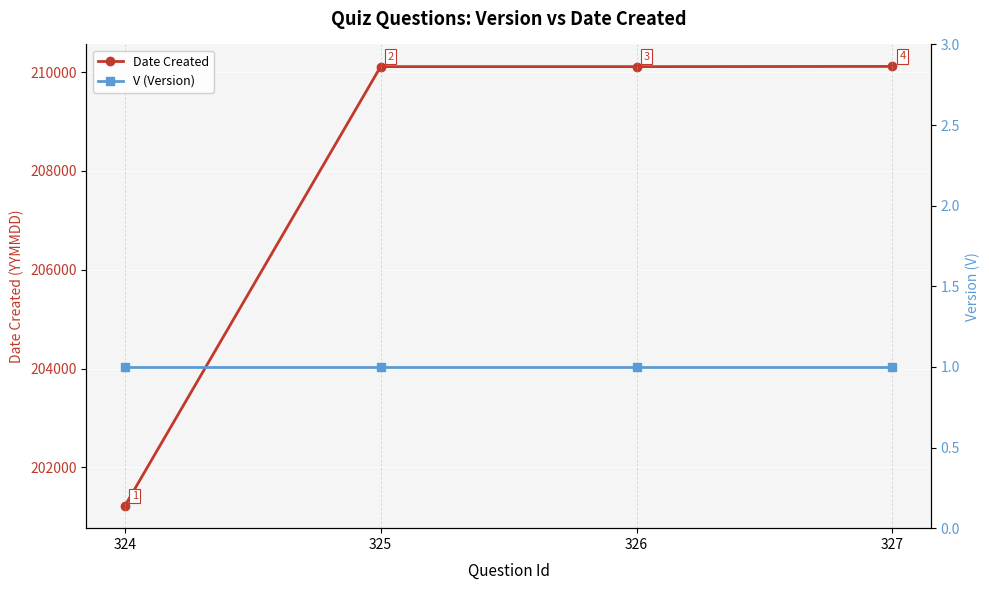

Rank the series by their maximum value, from lowest to highest.

V (Version), Date Created